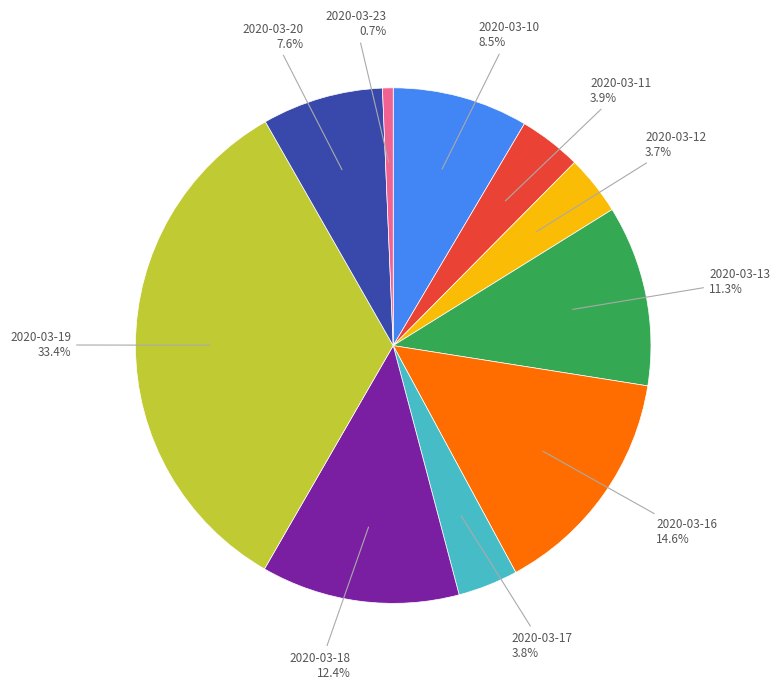

Is there any slice that represents more than half of the pie?

No